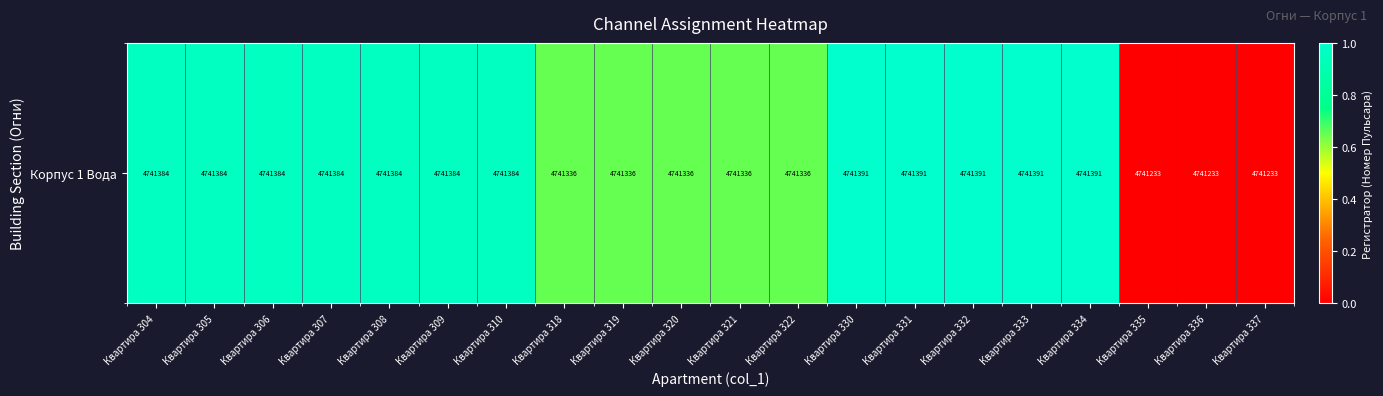

List the labels in order of value, largest first.

Квартира 330, Квартира 331, Квартира 332, Квартира 333, Квартира 334, Квартира 304, Квартира 305, Квартира 306, Квартира 307, Квартира 308, Квартира 309, Квартира 310, Квартира 318, Квартира 319, Квартира 320, Квартира 321, Квартира 322, Квартира 335, Квартира 336, Квартира 337